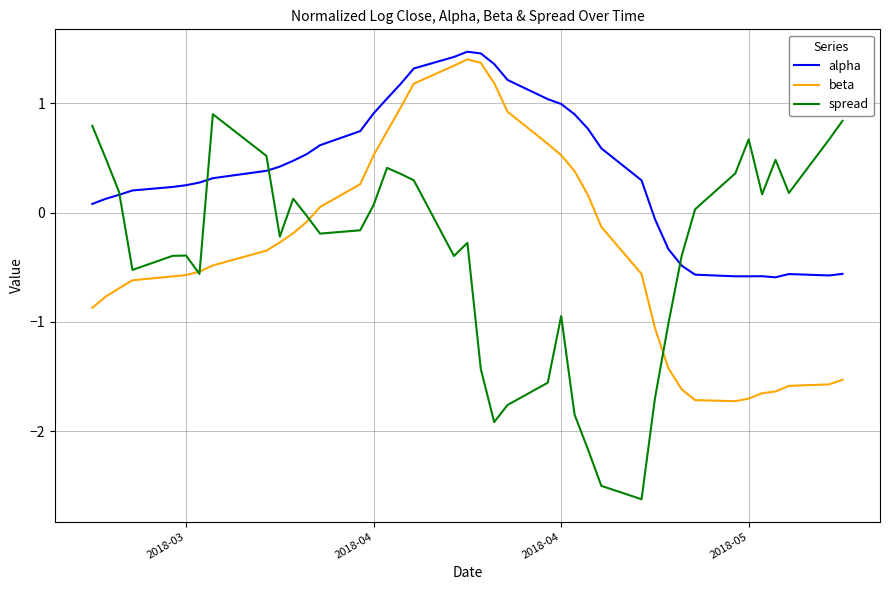

How many values in spread are above zero?

18